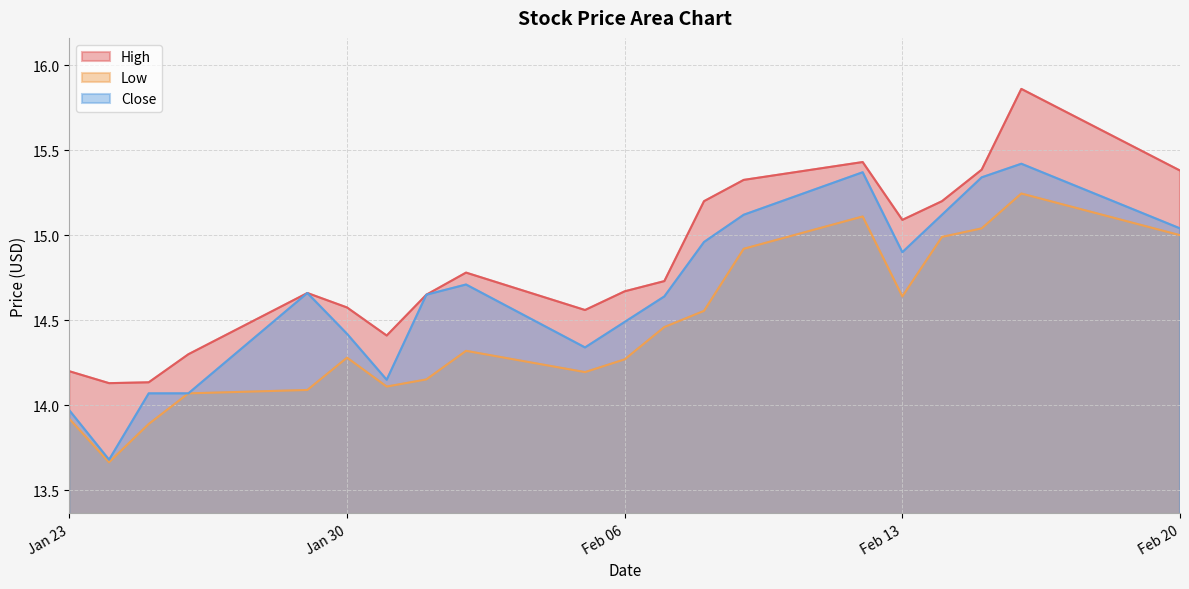

Reading left to right, extract all data points from this chart.

High: 14.2	14.1	14.1	14.3	14.7	14.6	14.4	14.6	14.8	14.6	14.7	14.7	15.2	15.3	15.4	15.1	15.2	15.4	15.9	15.4
Low: 13.9	13.7	13.9	14.1	14.1	14.3	14.1	14.2	14.3	14.2	14.3	14.5	14.6	14.9	15.1	14.6	15.0	15.0	15.2	15.0
Close: 14.0	13.7	14.1	14.1	14.7	14.4	14.1	14.6	14.7	14.3	14.5	14.6	15.0	15.1	15.4	14.9	15.1	15.3	15.4	15.0